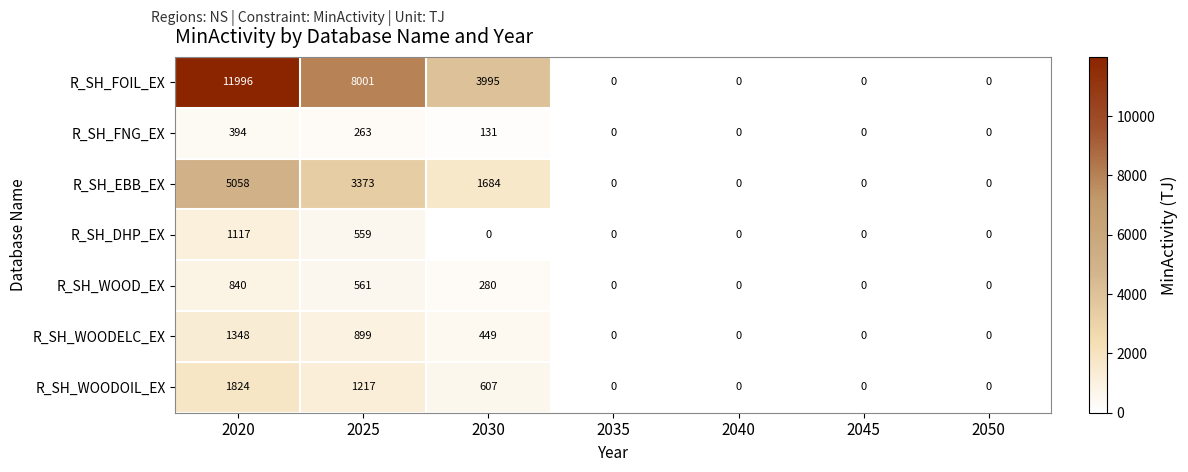

True or false: R_SH_FOIL_EX has a value of 0 at 2035.

True